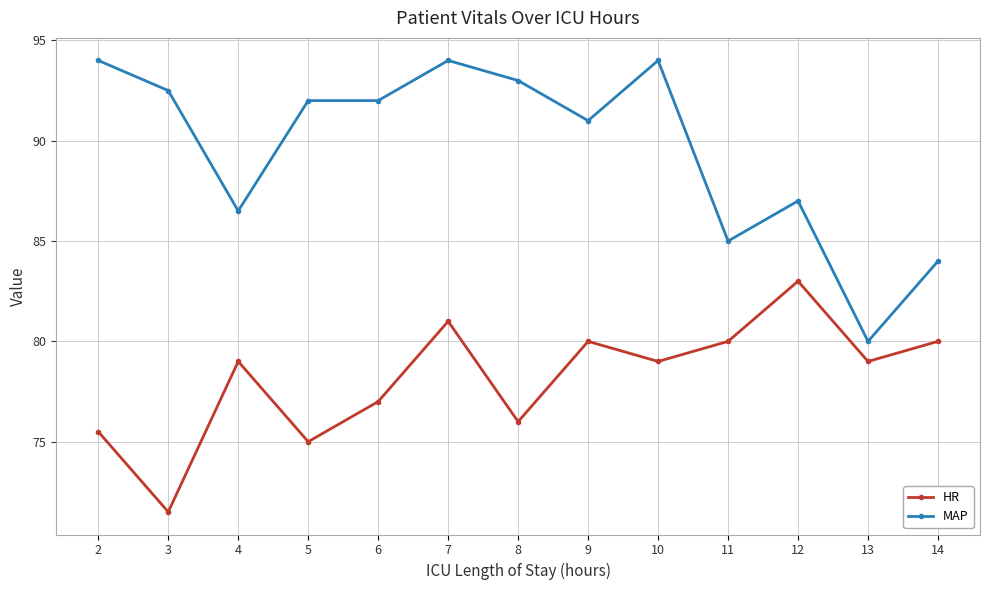

Between 7 and 13, which series saw the biggest shift?

MAP